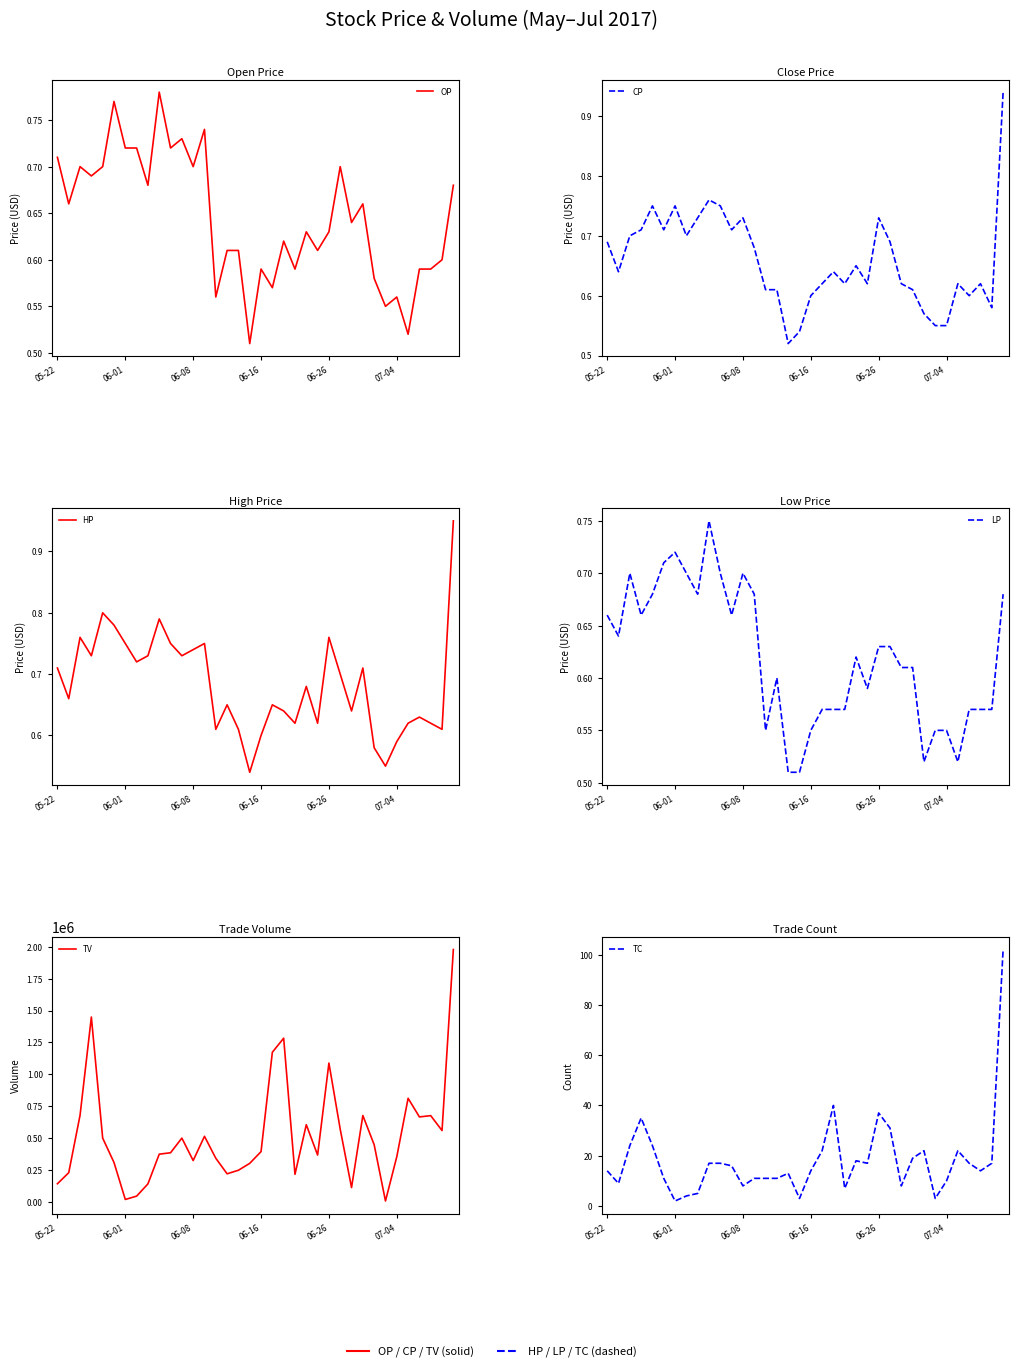

Which category has the highest value in the LP series?

9